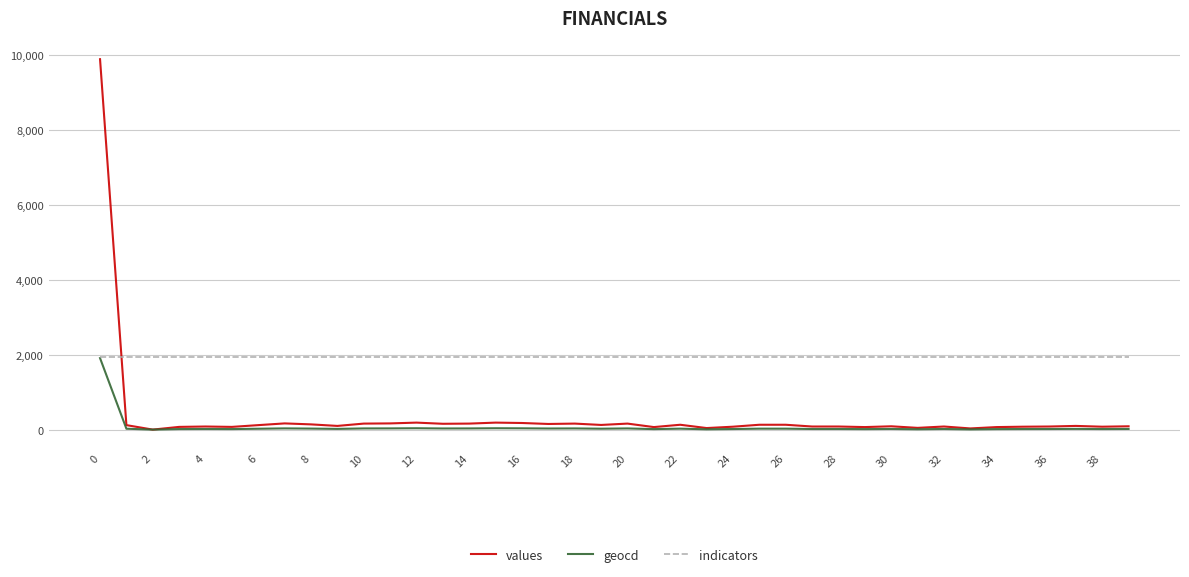

Rank the series by their average value, from highest to lowest.

indicators, values, geocd